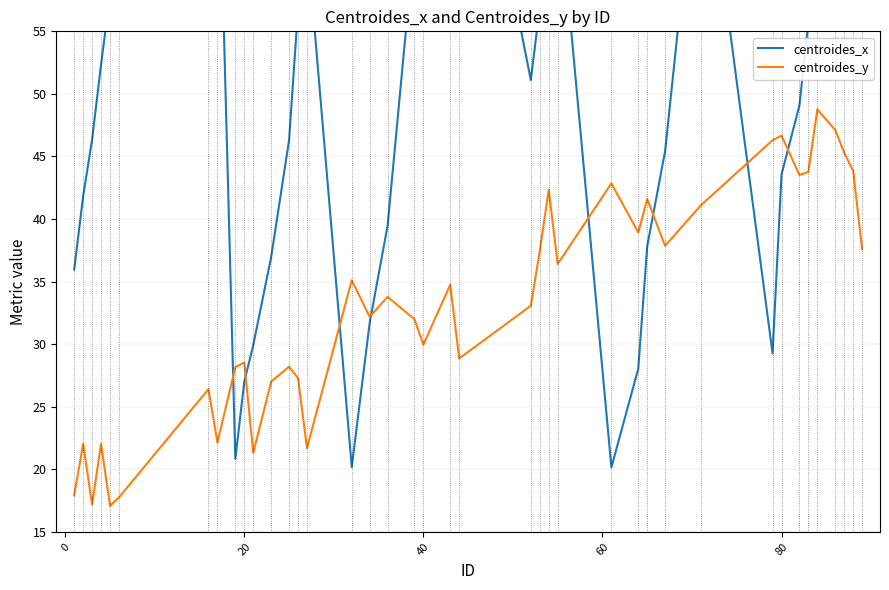

What is the minimum value for centroides_y?

17.1